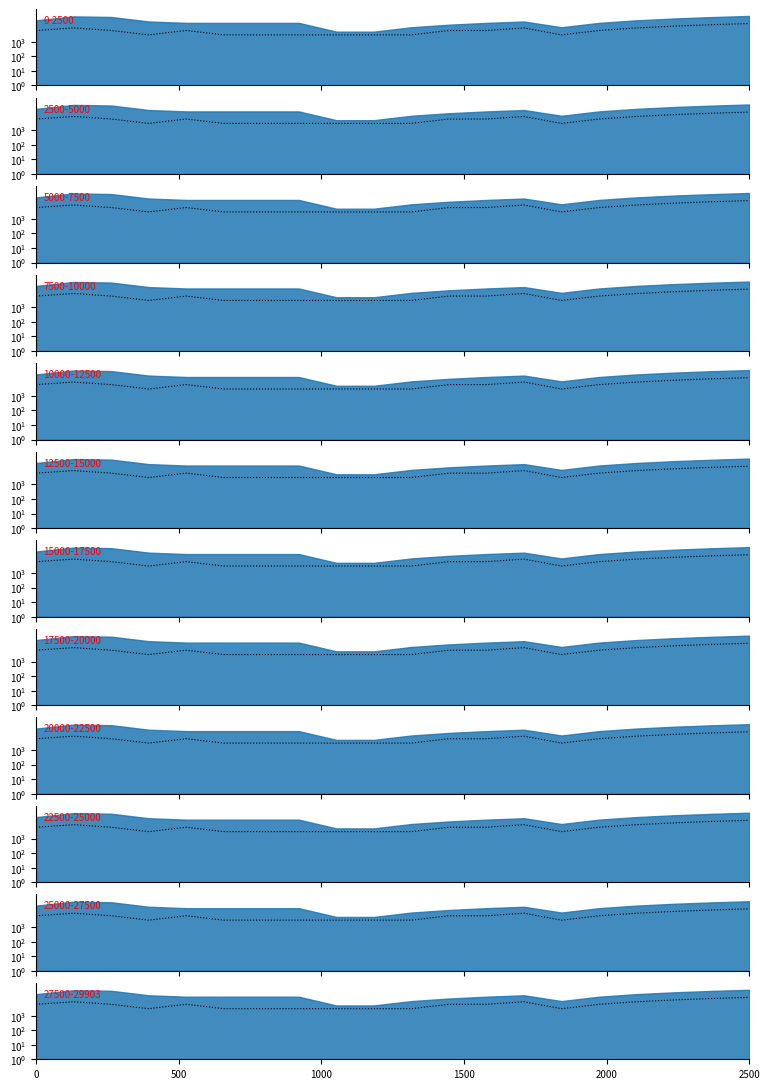

How many points are higher than both their immediate neighbors (excluding endpoints)?

3